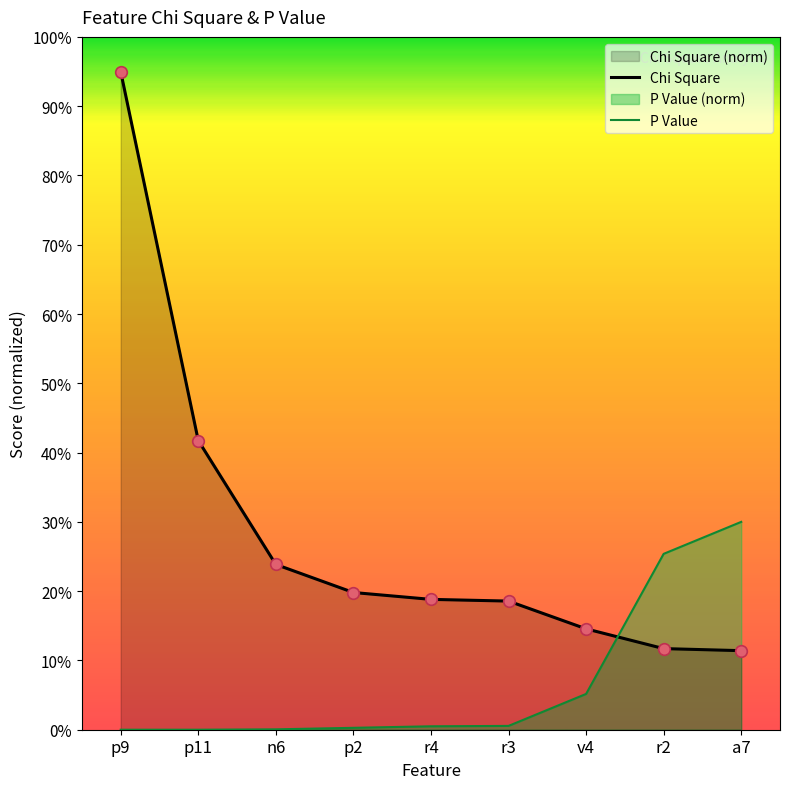

Which series reaches the maximum Y coordinate?

Chi Square